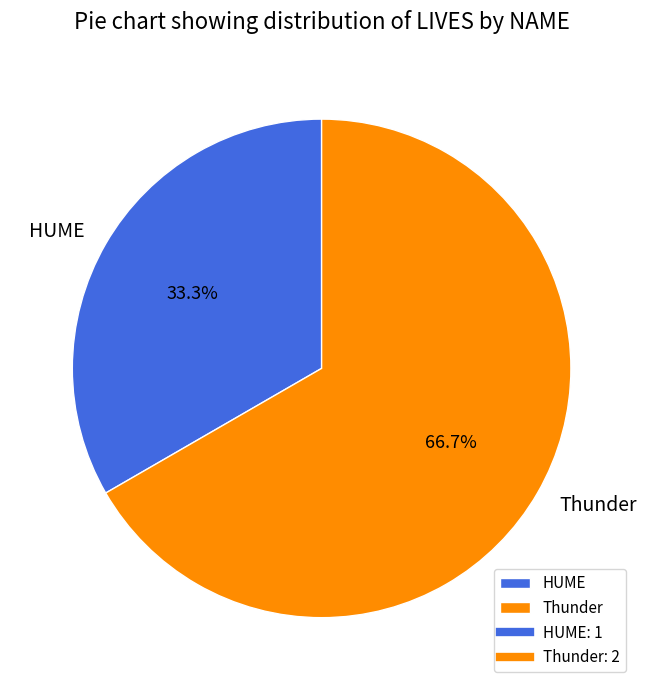

How many segments does this pie chart have?

2